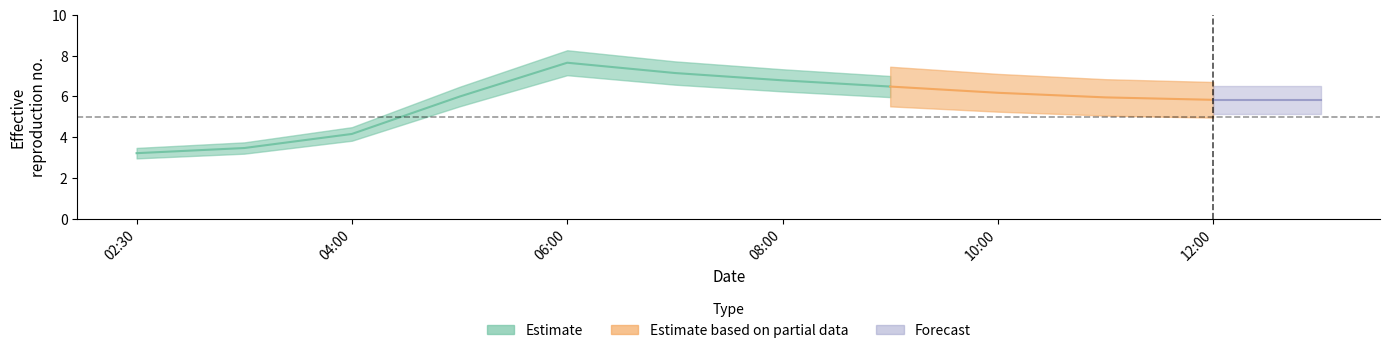

Which has a higher value, 2019-03-13 06:00:00 or 2019-03-13 09:00:00?

2019-03-13 06:00:00